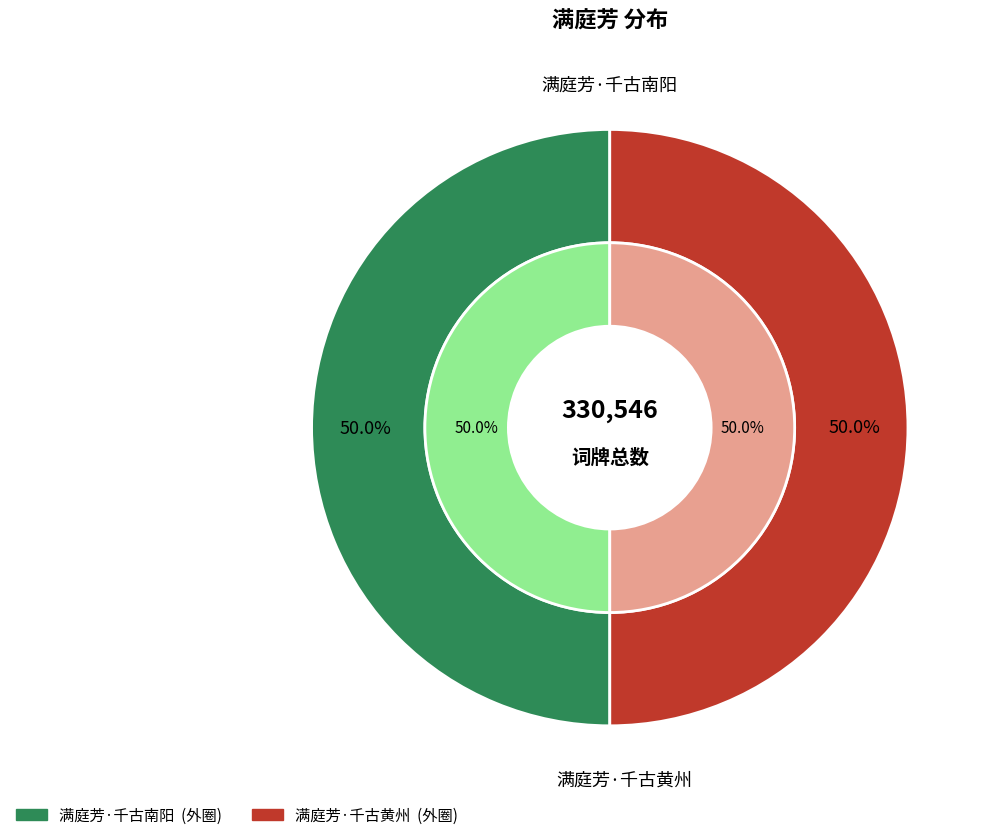

Rank the categories by value from lowest to highest.

满庭芳·千古黄州, 满庭芳·千古南阳